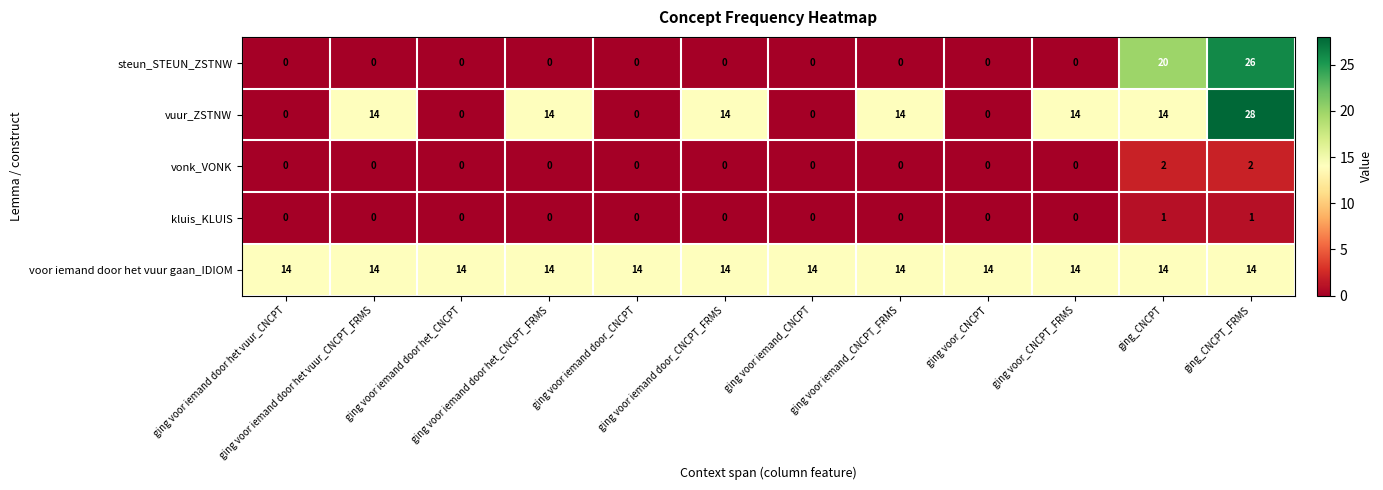

Which series has the largest total across all categories?

voor iemand door het vuur gaan_IDIOM